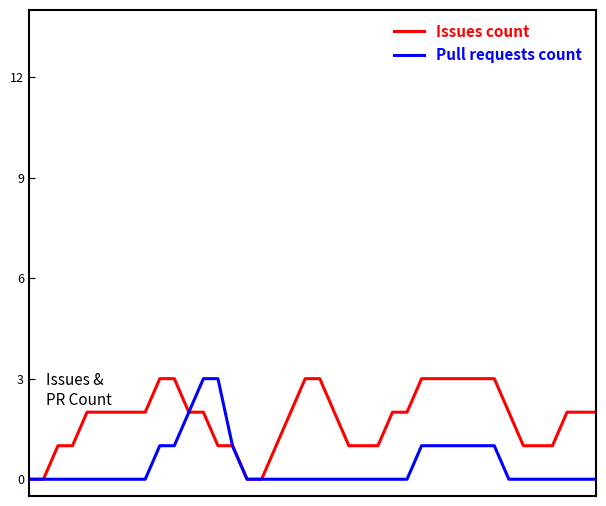

Rank the series by their average value, from lowest to highest.

Pull requests count, Issues count